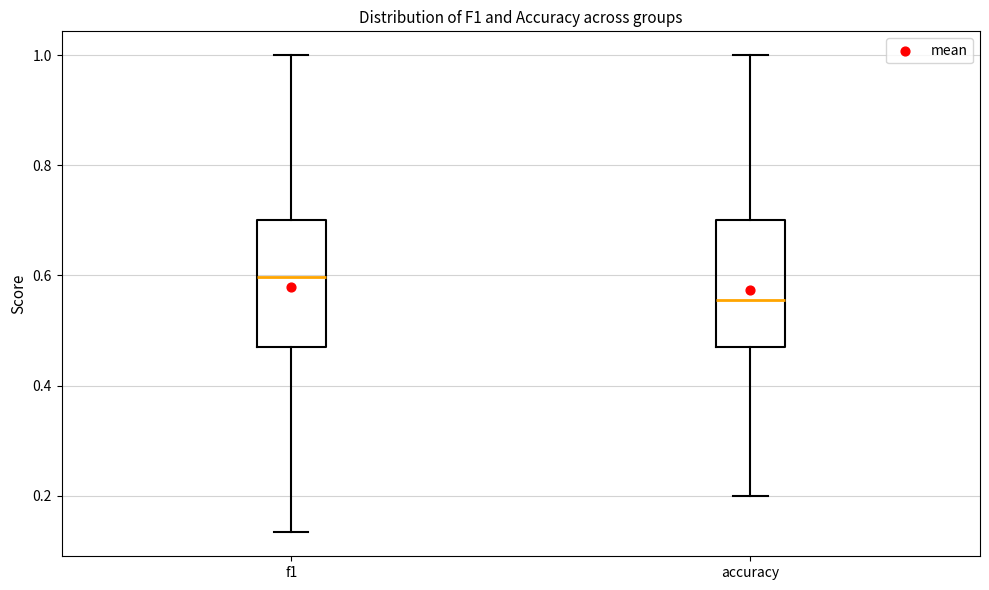

Reading left to right, transcribe this box plot: for each box, give where its median line is, the range the box spans, and where its two whiskers end, as read against the y-axis. The values are not printed on the chart, so give them approximately, as read against the axis.

f1: median 0.60, box 0.48 to 0.70, whiskers 0.14 to 1.00
accuracy: median 0.56, box 0.48 to 0.70, whiskers 0.20 to 1.00